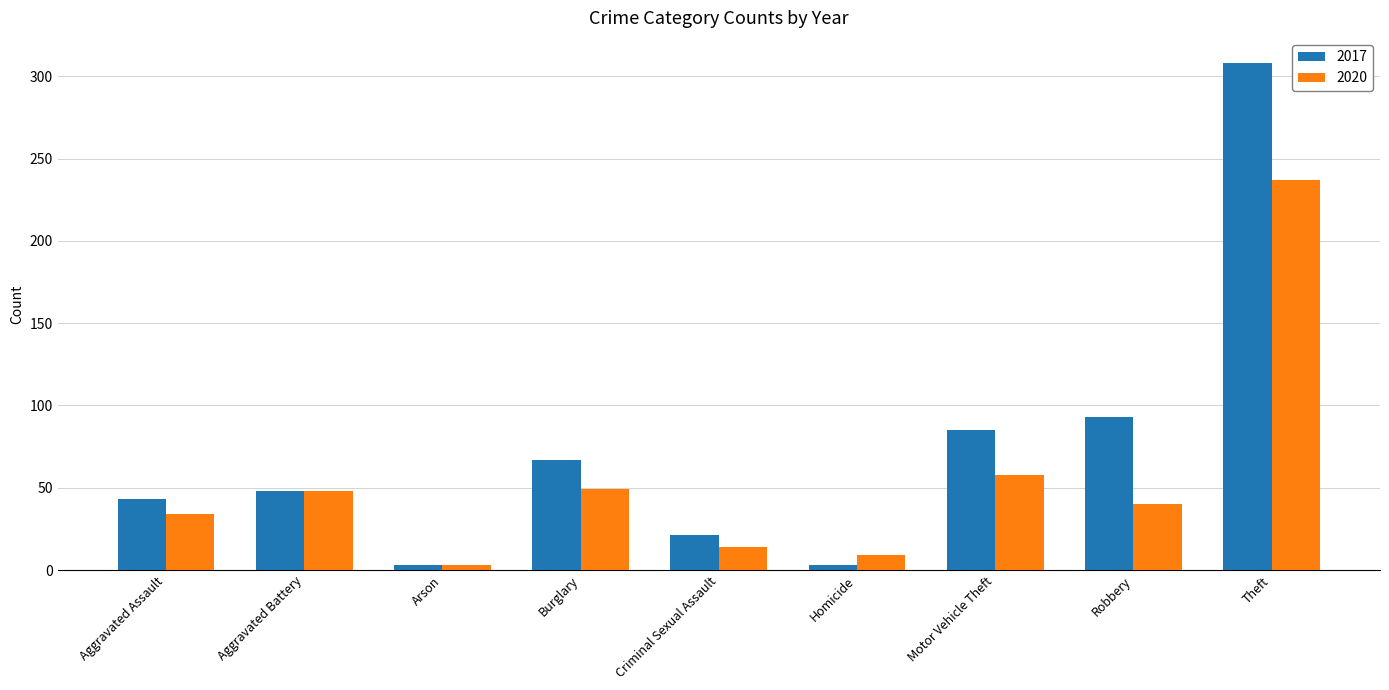

Between Criminal Sexual Assault and Homicide, which series saw the biggest shift?

2017